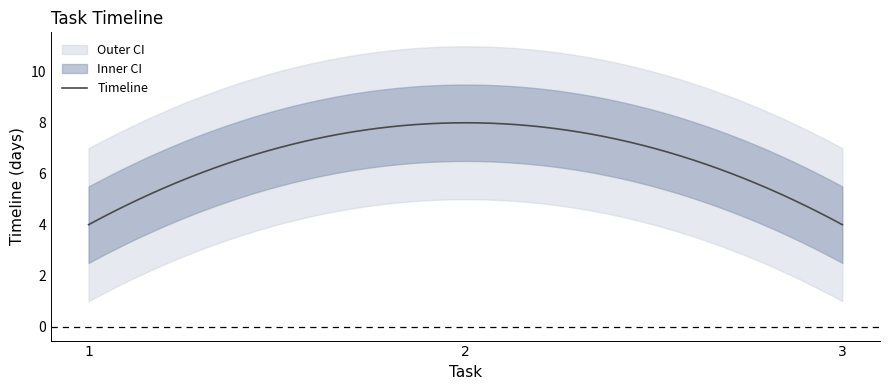

What is the sum of the values at 2 and 1?

12